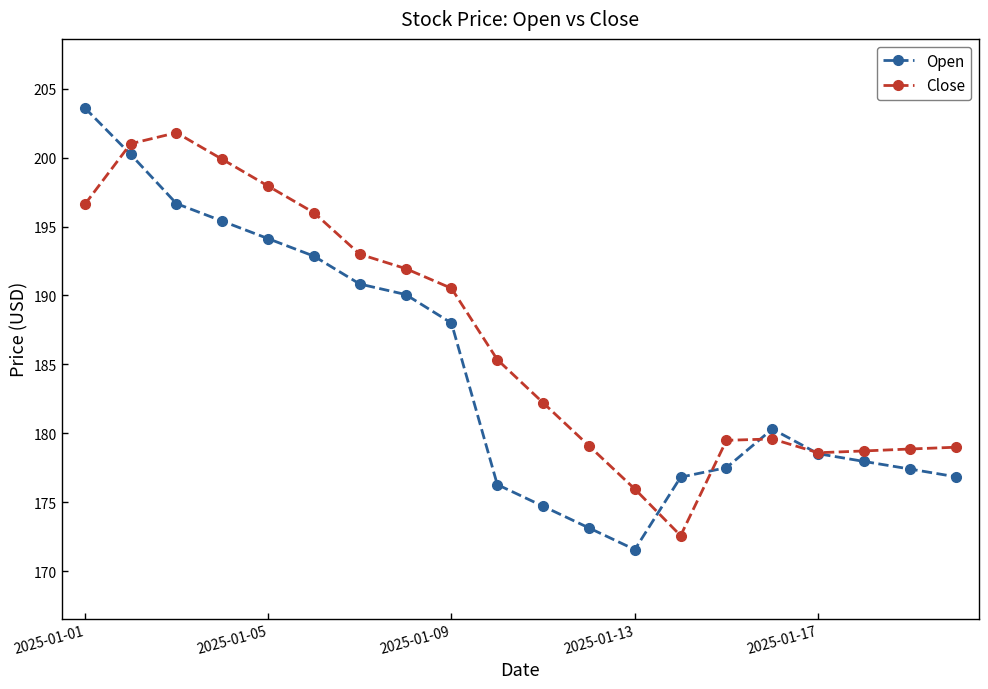

What is the highest value of the Close series?

201.8